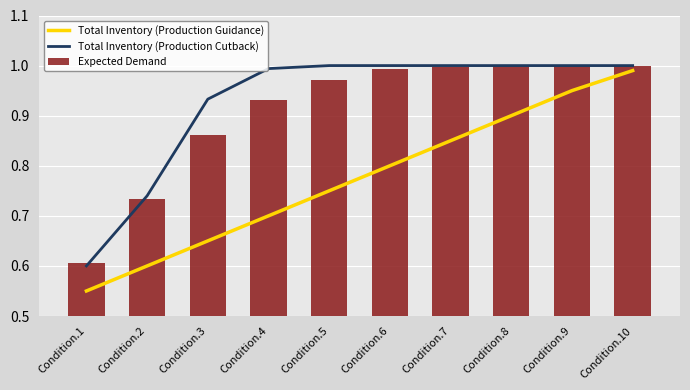

Does the chart contain stacked bars?

No